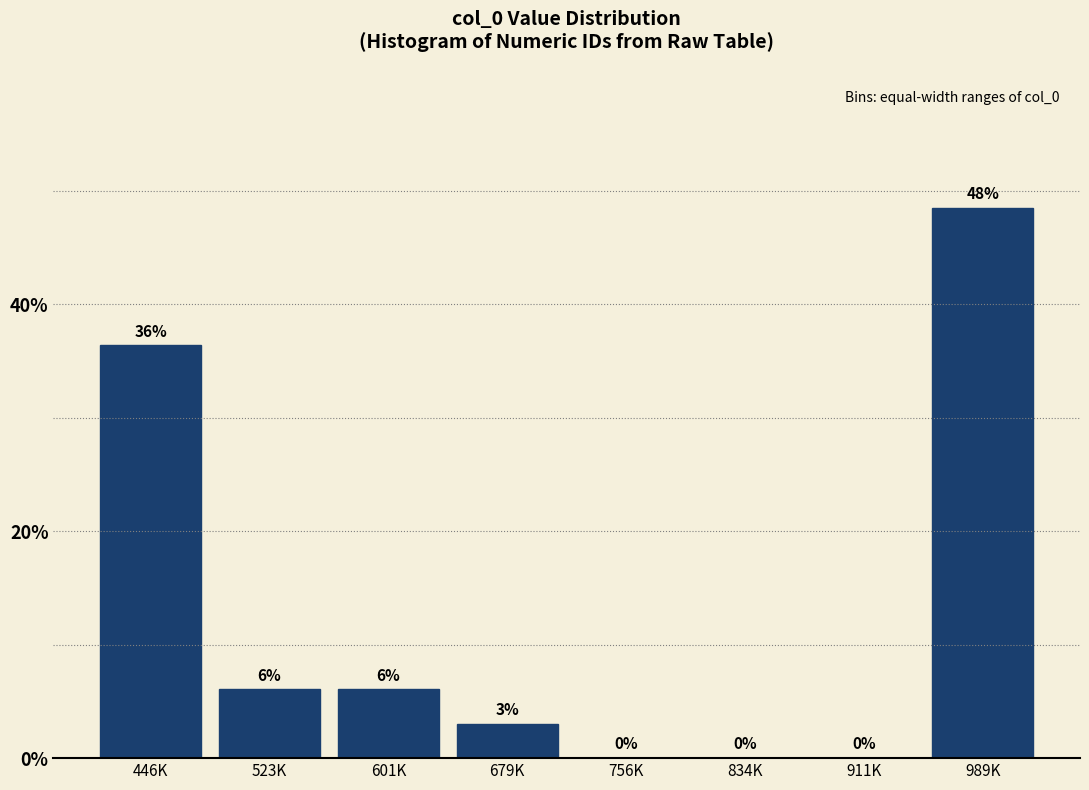

Between 834K and 601K, which is larger?

601K